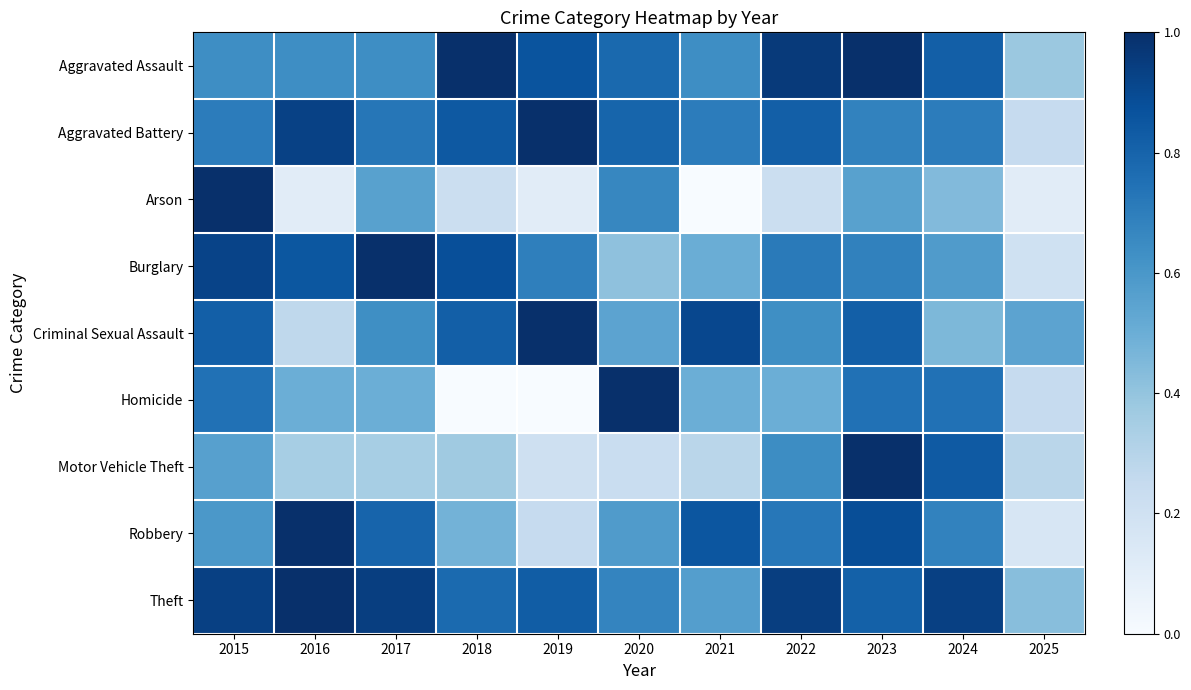

Count the number of categories in the chart.

11